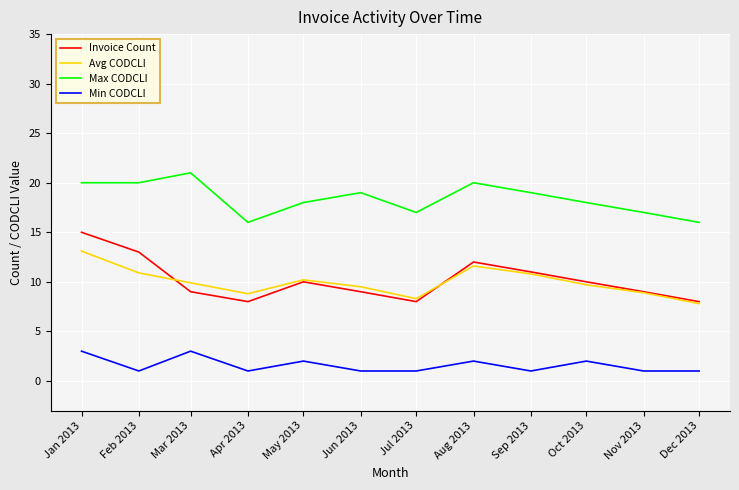

What is the maximum value shown in the chart?

21.0